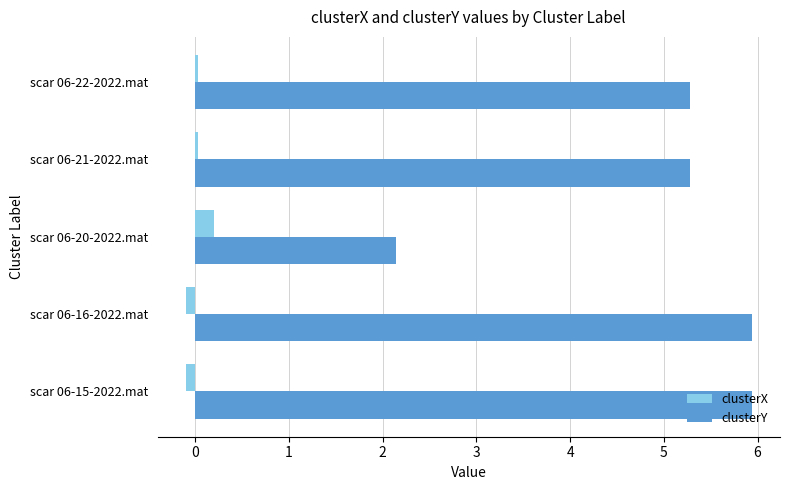

How many series are shown in this chart?

2